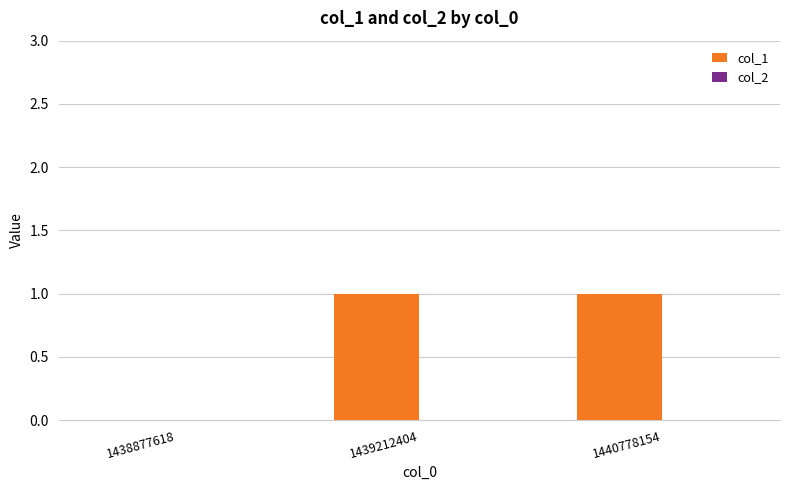

What is the change in value from 1438877618 to 1439212404?

+1